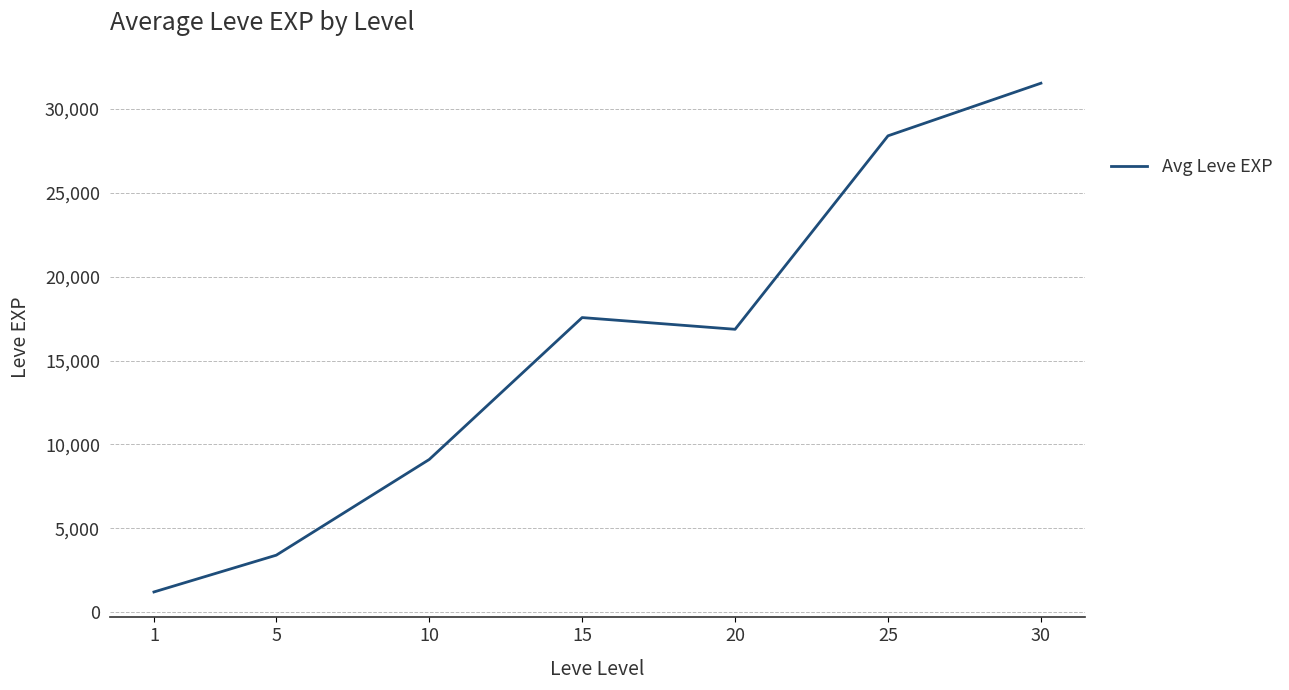

Read the value at 1.

1213.3